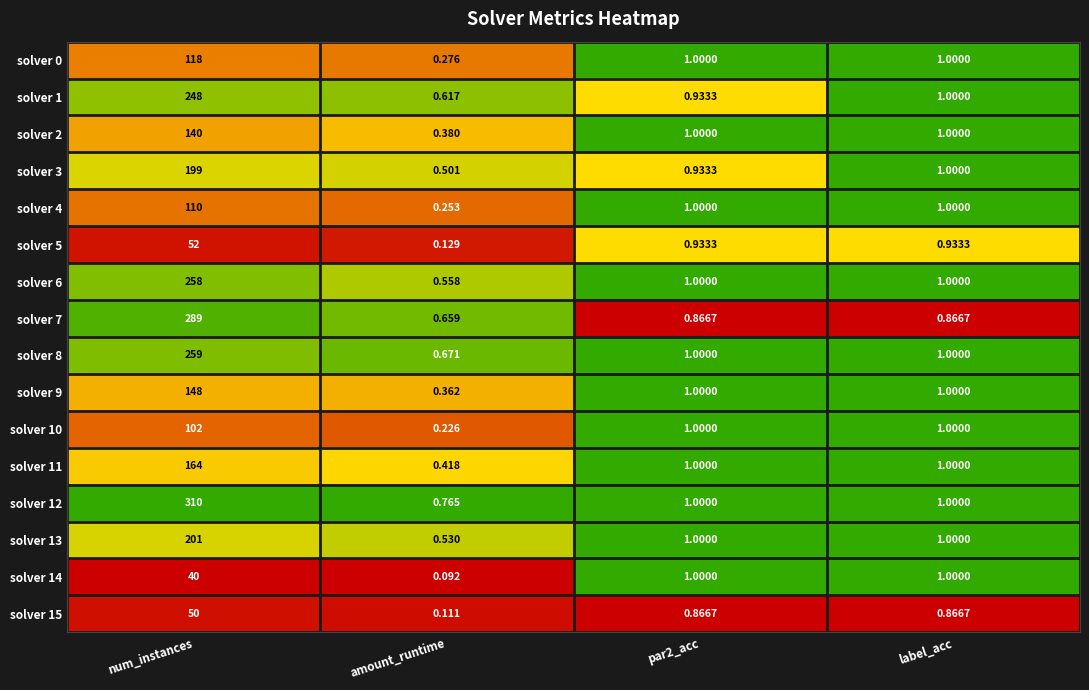

Which series has the largest range (max minus min)?

solver 12